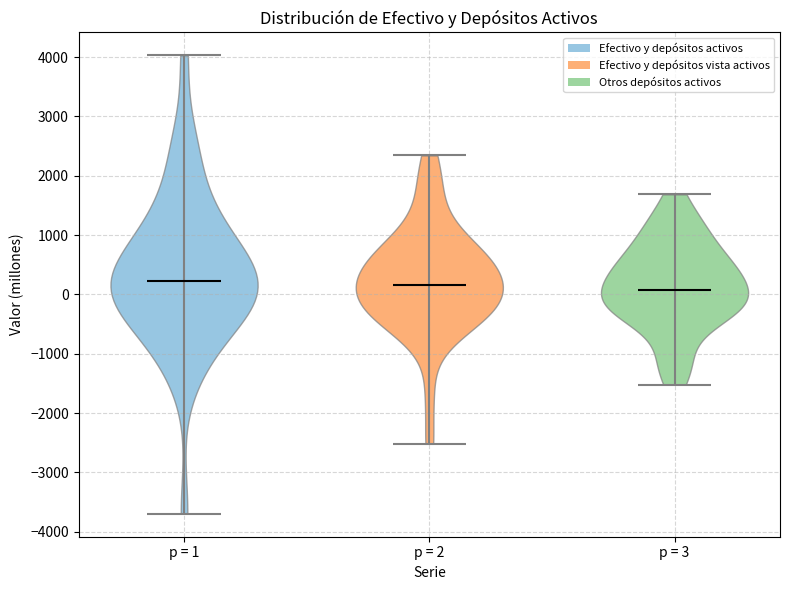

What is the lowest point the violin for p = 2 reaches on the y-axis? The values are not printed on the chart, so give them approximately, as read against the axis.

-2500